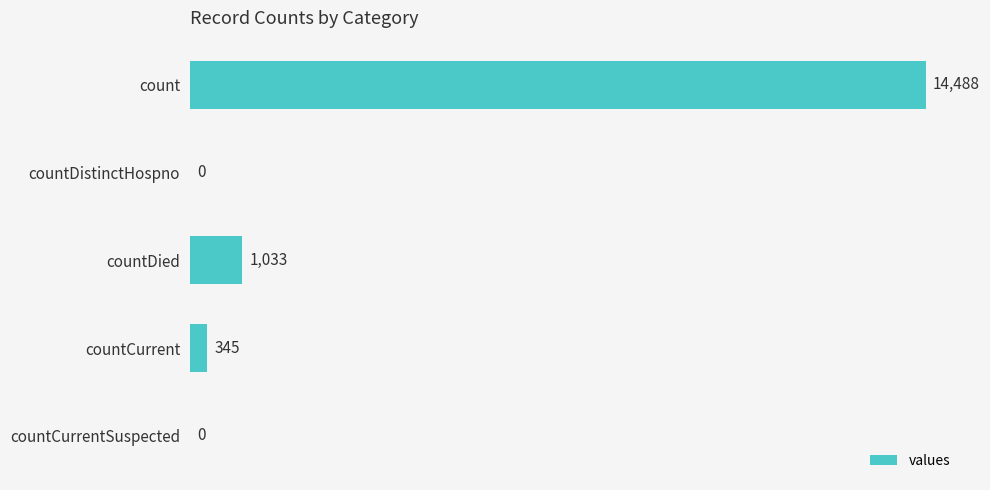

Read the value at countDied, to the nearest 10.

1030